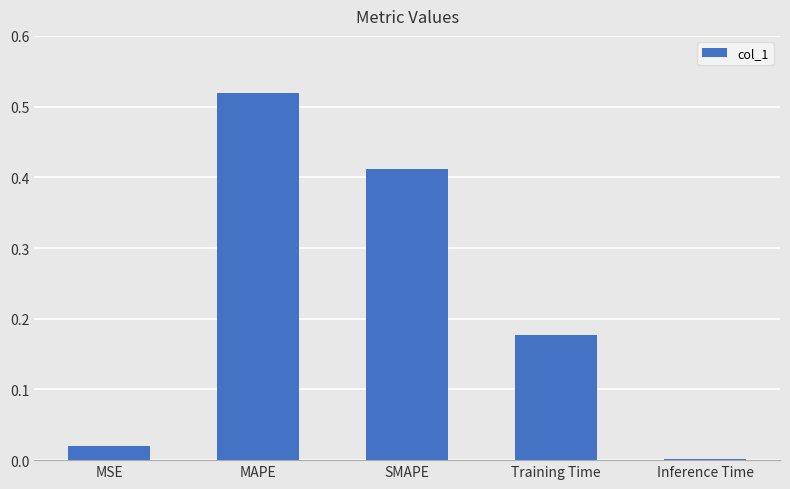

True or false: the data shows 0.0 at Inference Time.

True